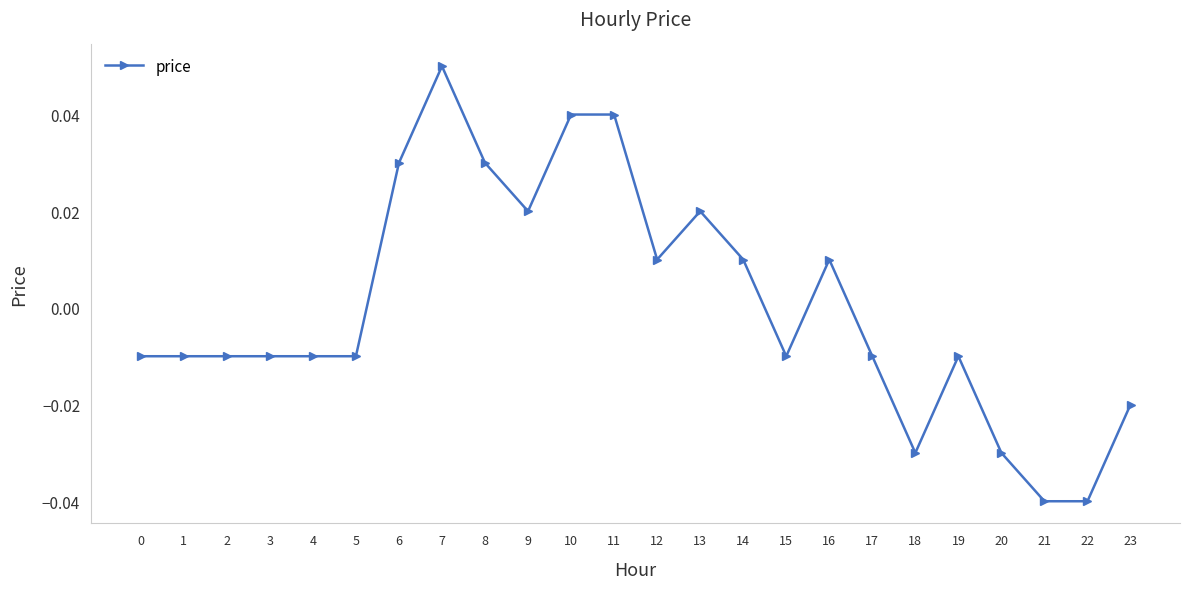

True or false: the data has more than 1 interior local peaks.

True